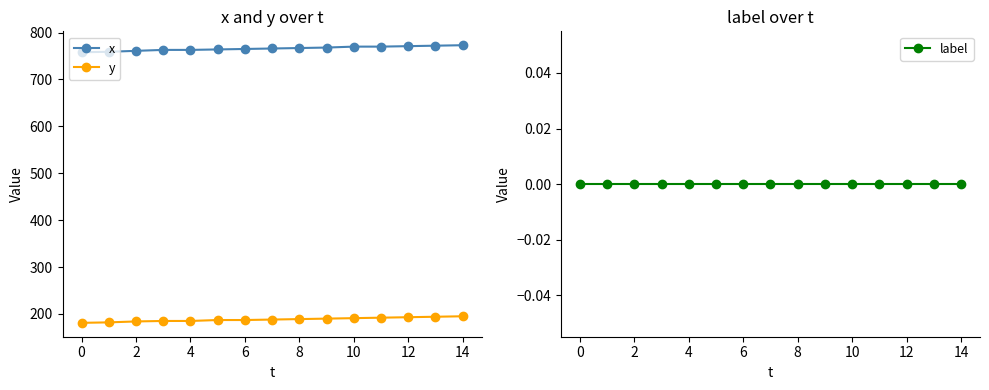

List the series in order of their peak value, lowest first.

label, y, x